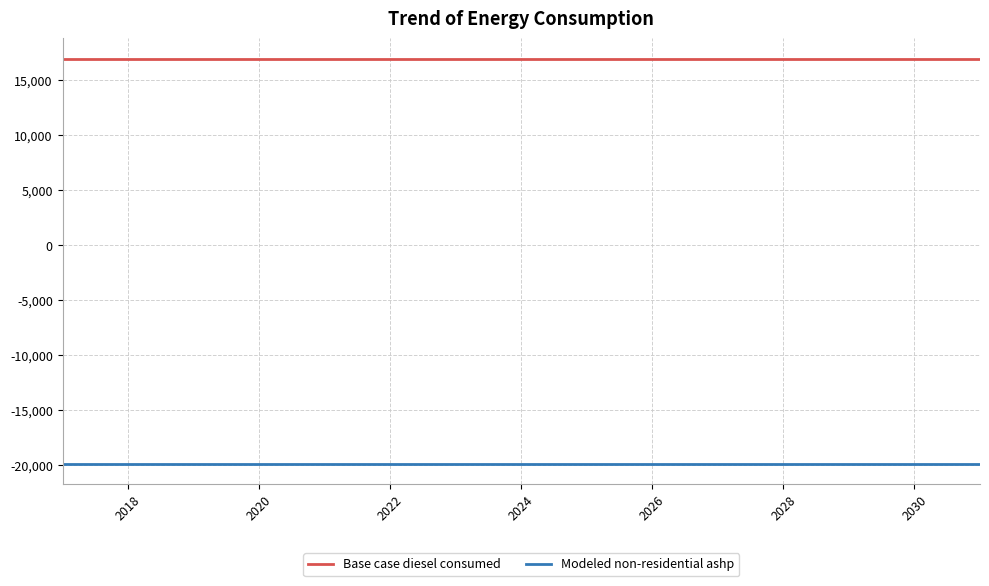

List the series in order of their peak value, lowest first.

Modeled non-residential ashp, Base case diesel consumed